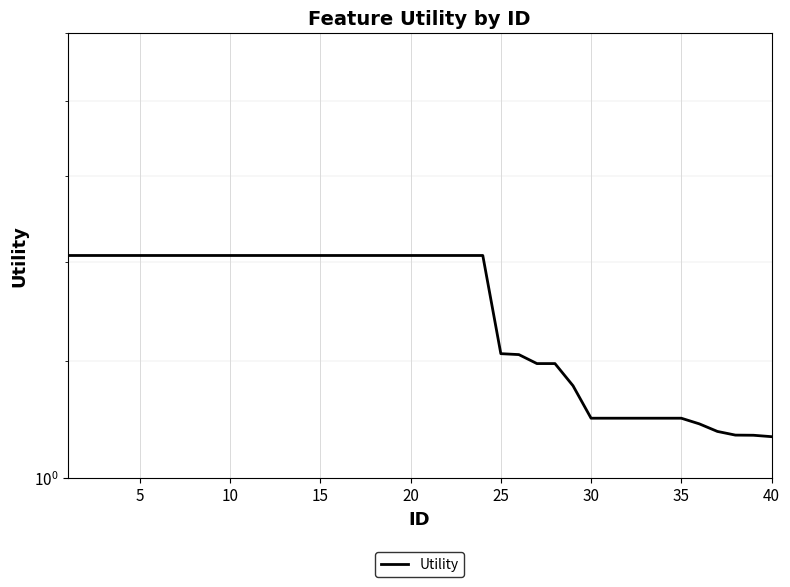

What is the value of the 11th point from the left?

1.4